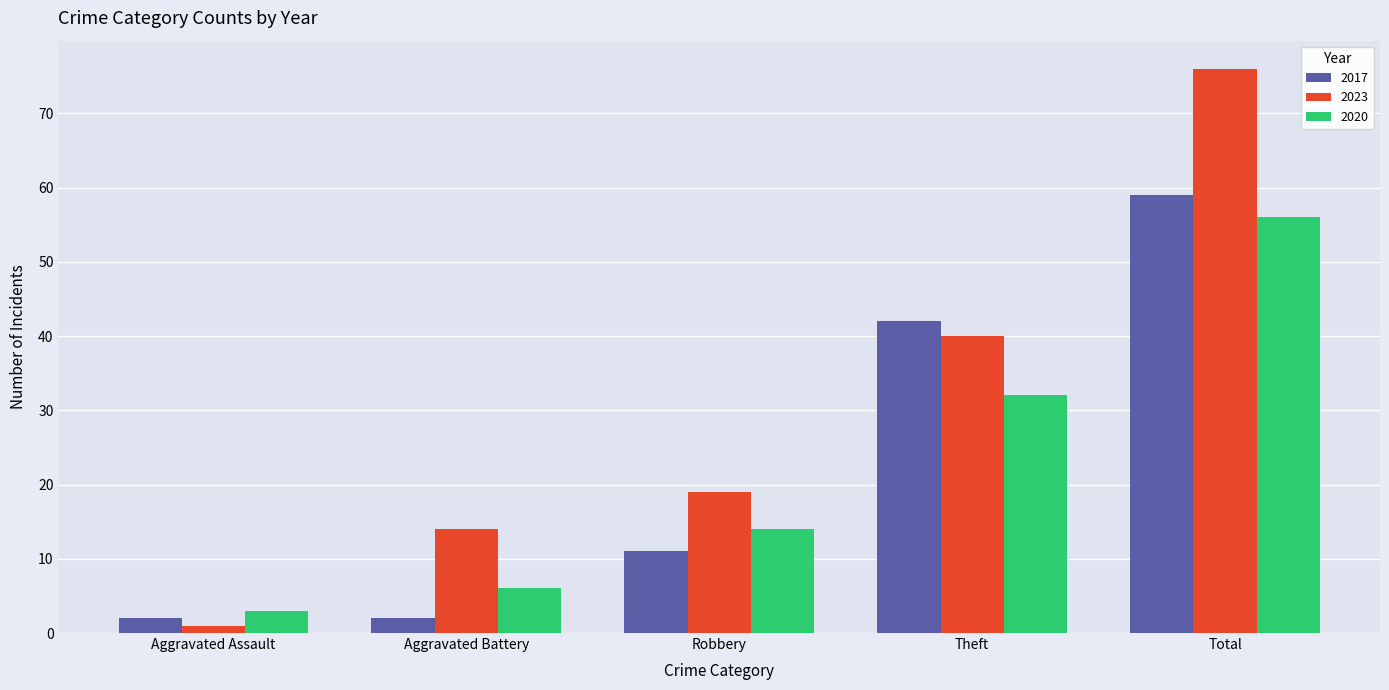

How many distinct data groups are displayed?

3